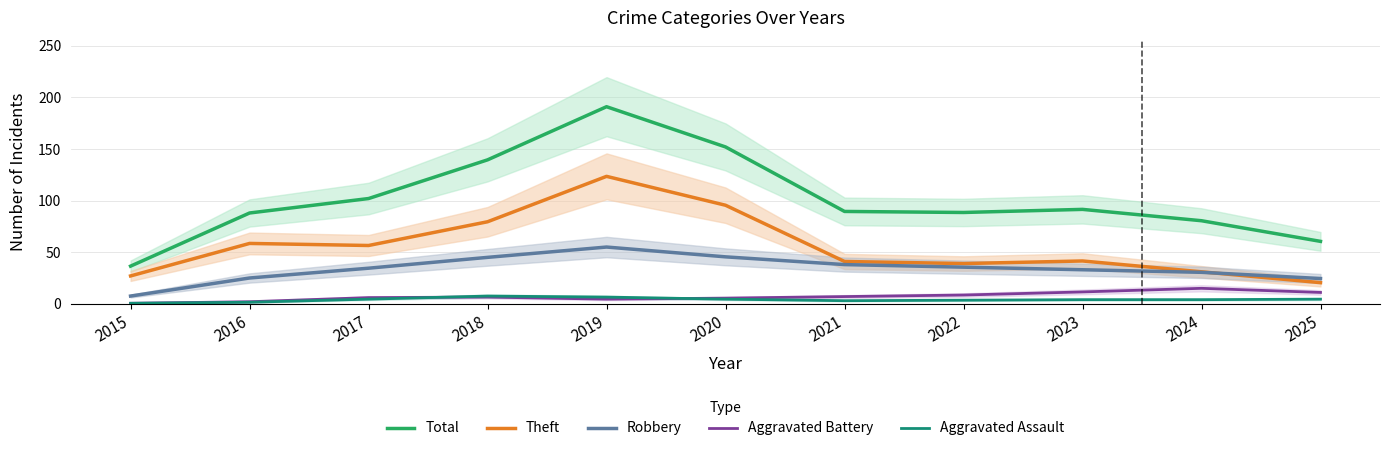

At which category does Theft reach its first local valley?

2017